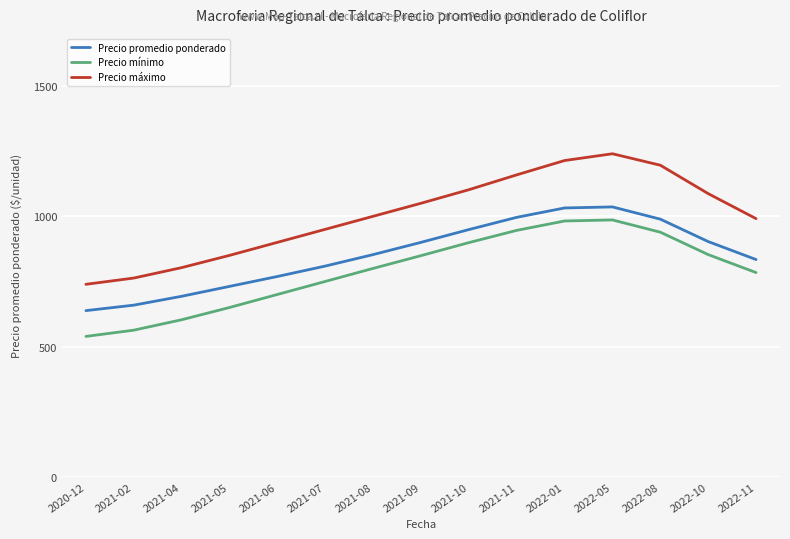

Is the value of Precio promedio ponderado at 2021-06 greater than the value of Precio máximo at 2022-08?

No